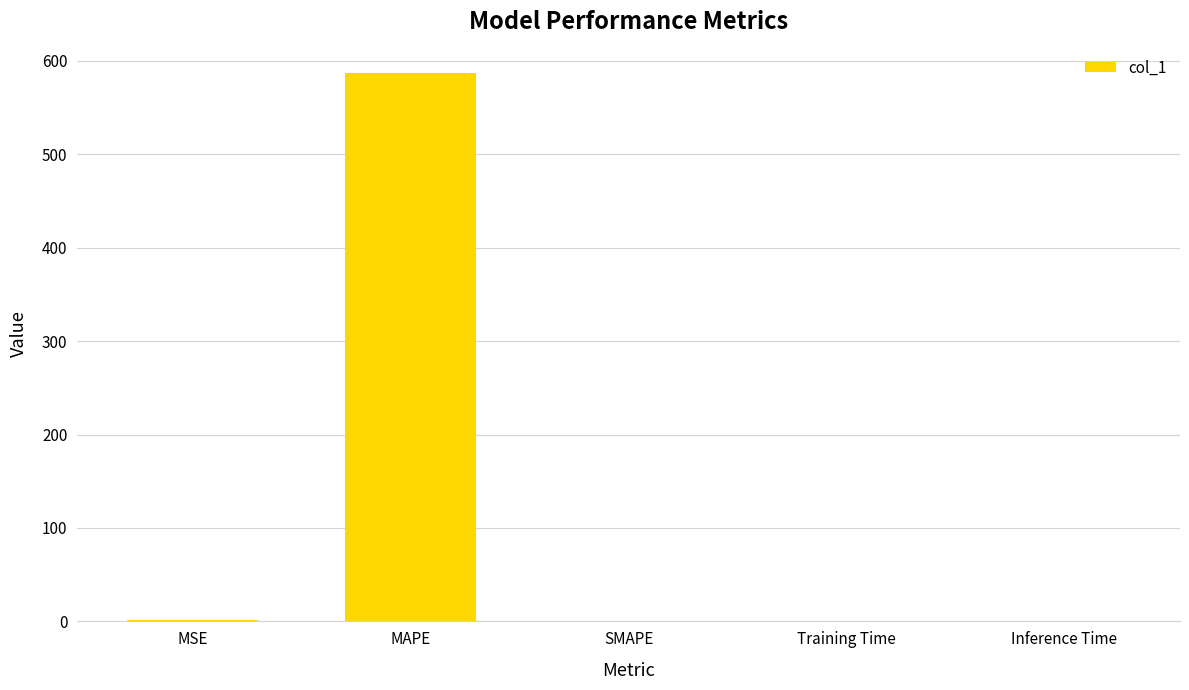

What is the maximum value shown in the chart?

586.9